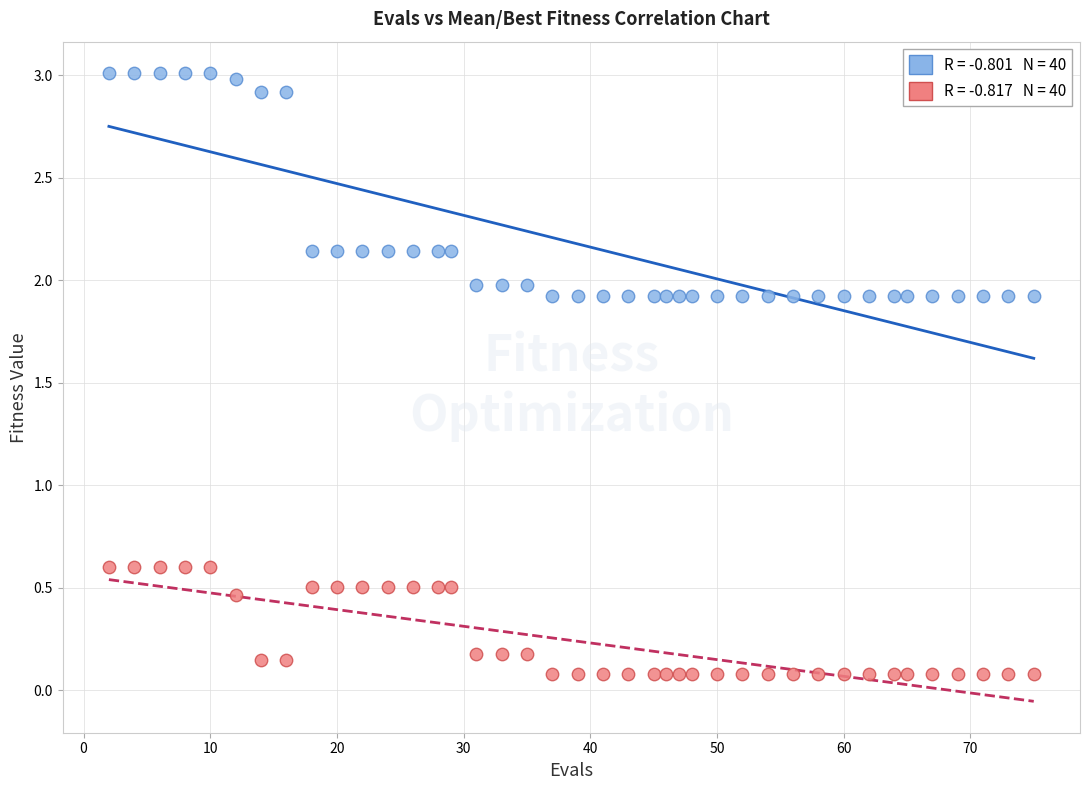

Across all data points, what is the range of X values (max minus min)?

73.0